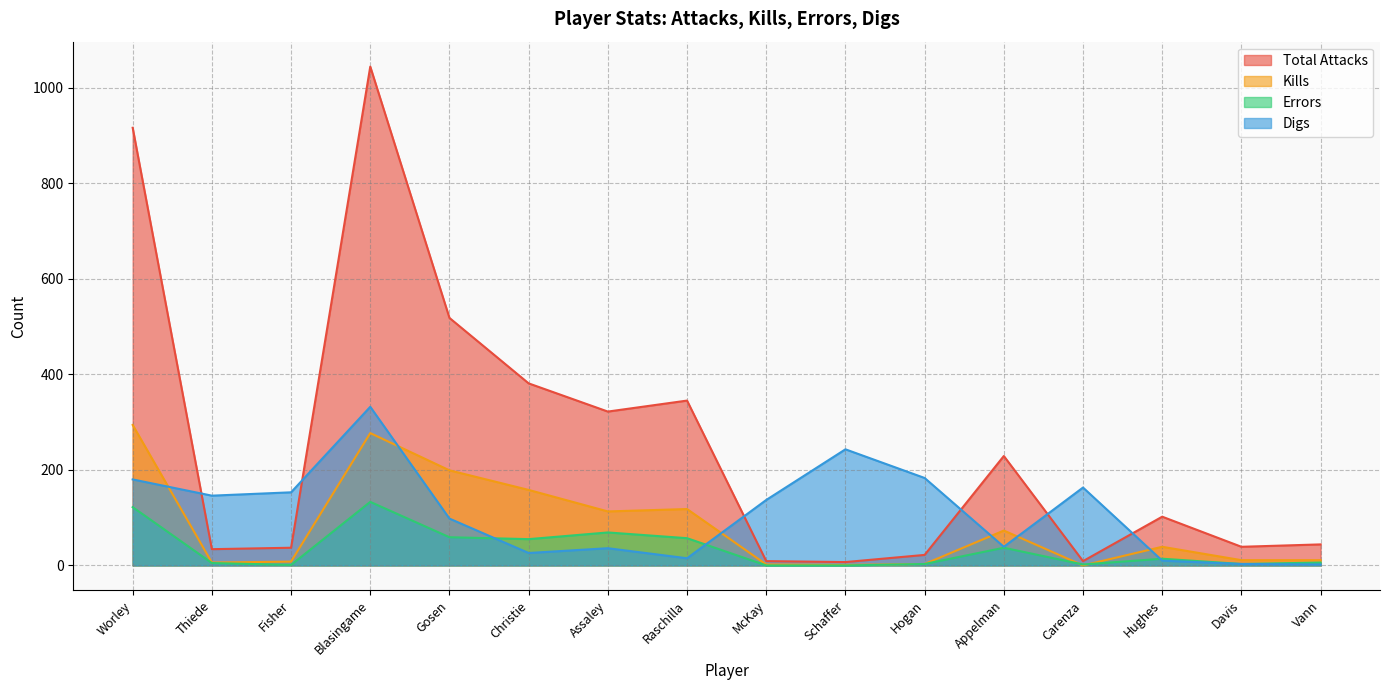

What is the highest value of the Total Attacks series?

1044